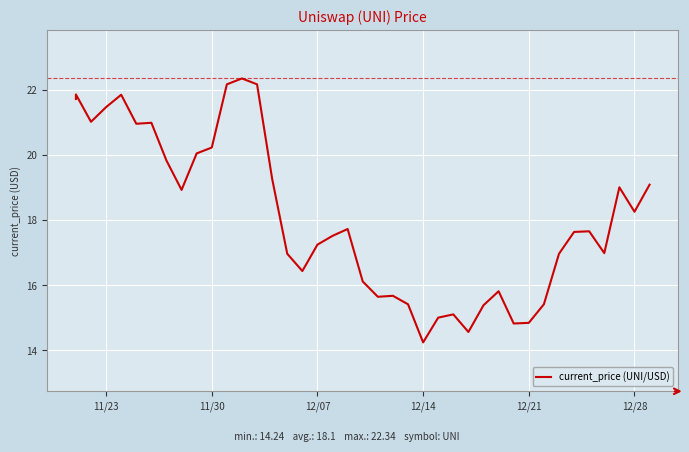

Count the number of categories in the chart.

40